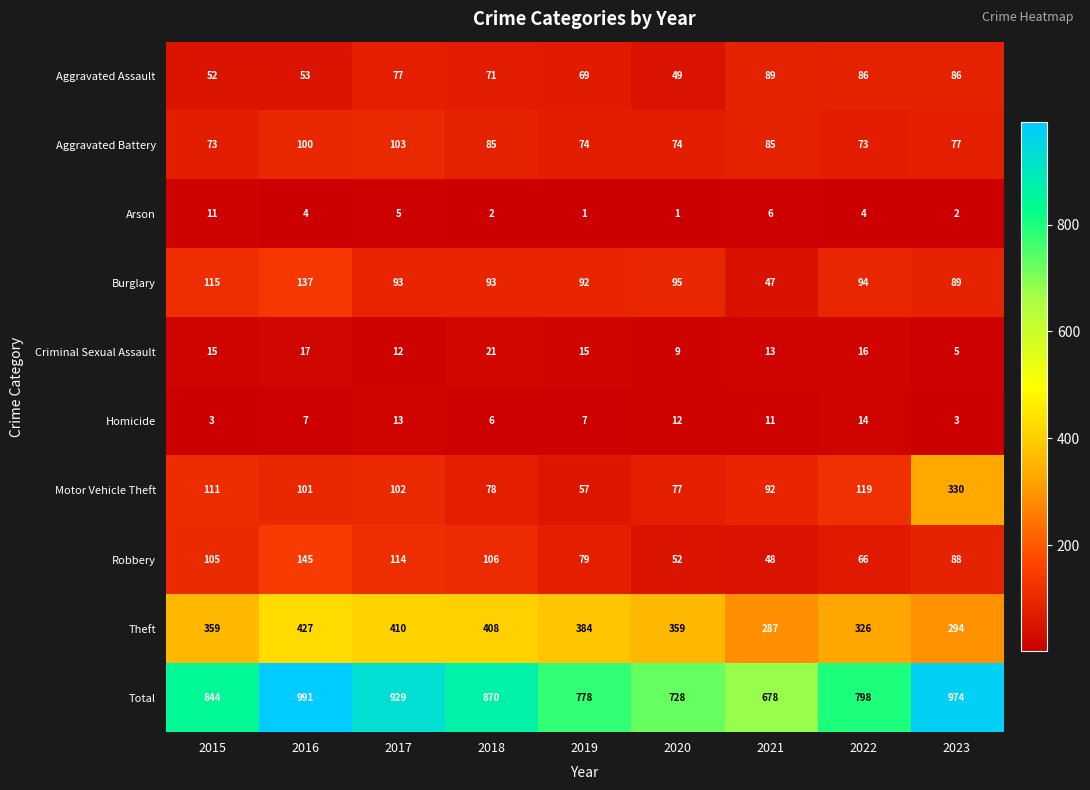

What is the lowest value of the Aggravated Battery series?

73